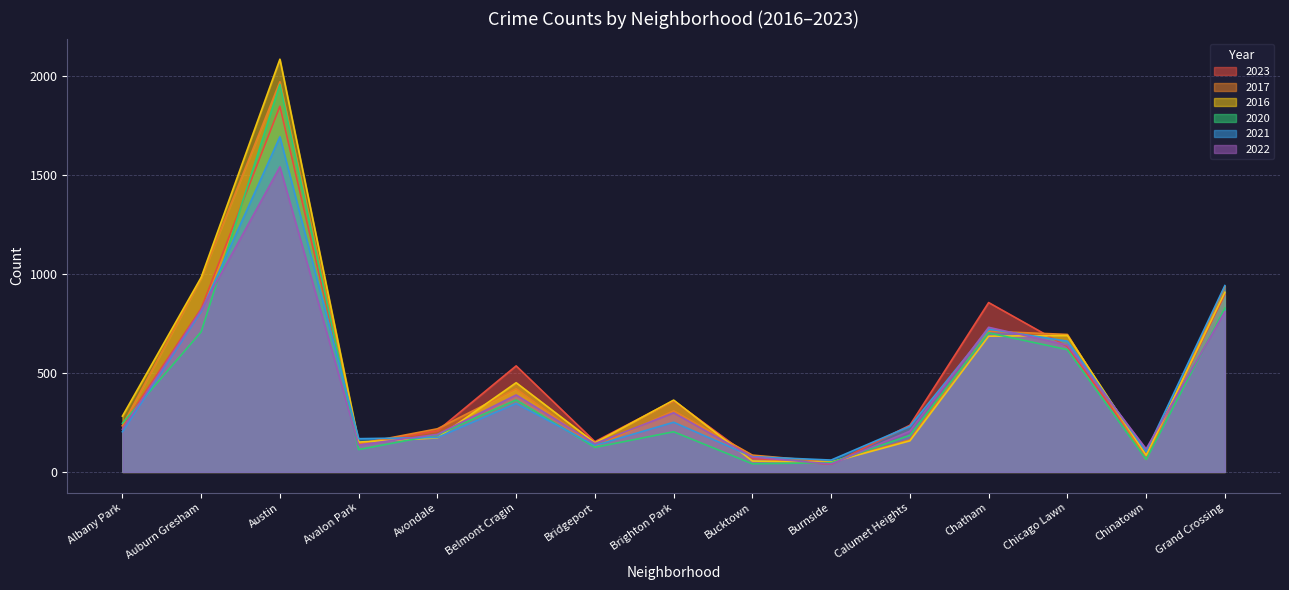

What is the total value across all series at Albany Park?

1414